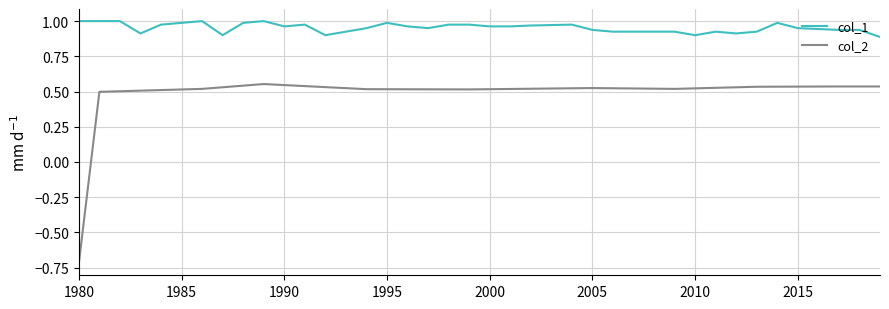

Rank the series by their maximum value, from lowest to highest.

col_2, col_1